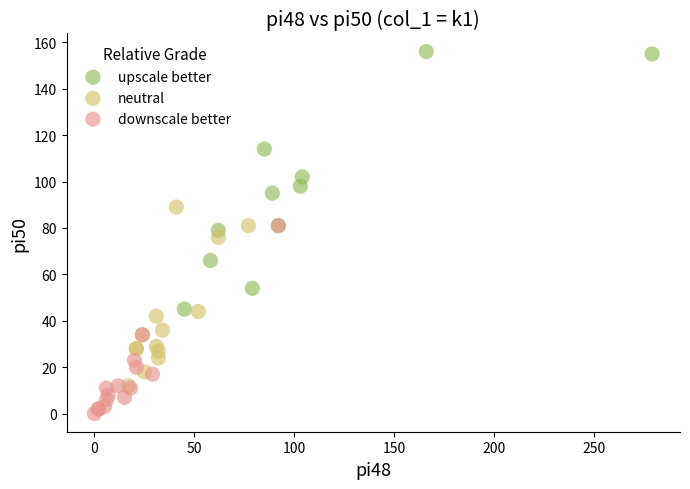

Which series has the largest Y range (max minus min)?

upscale better